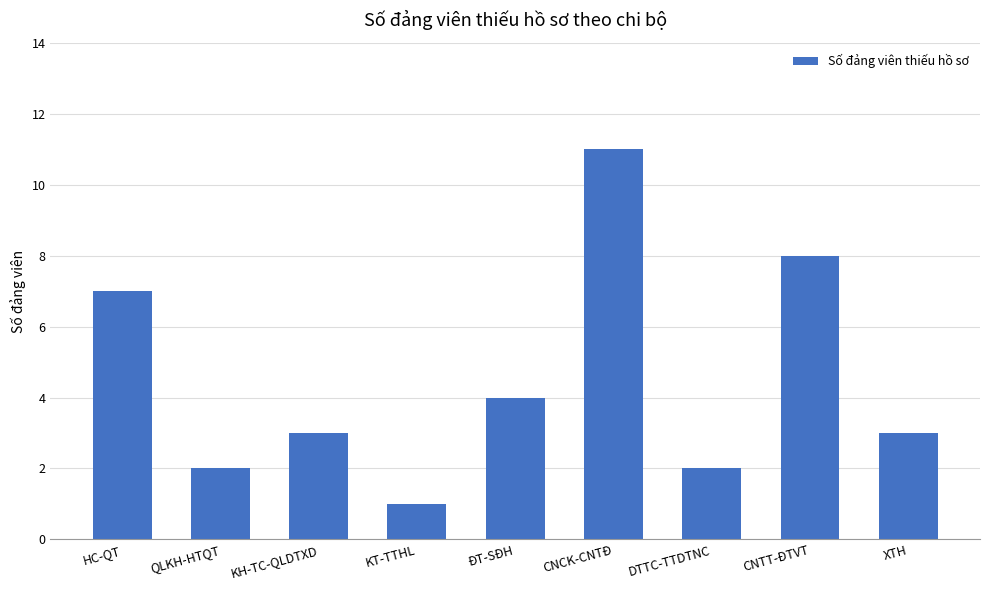

The value at KT-TTHL is 2. True or false?

False